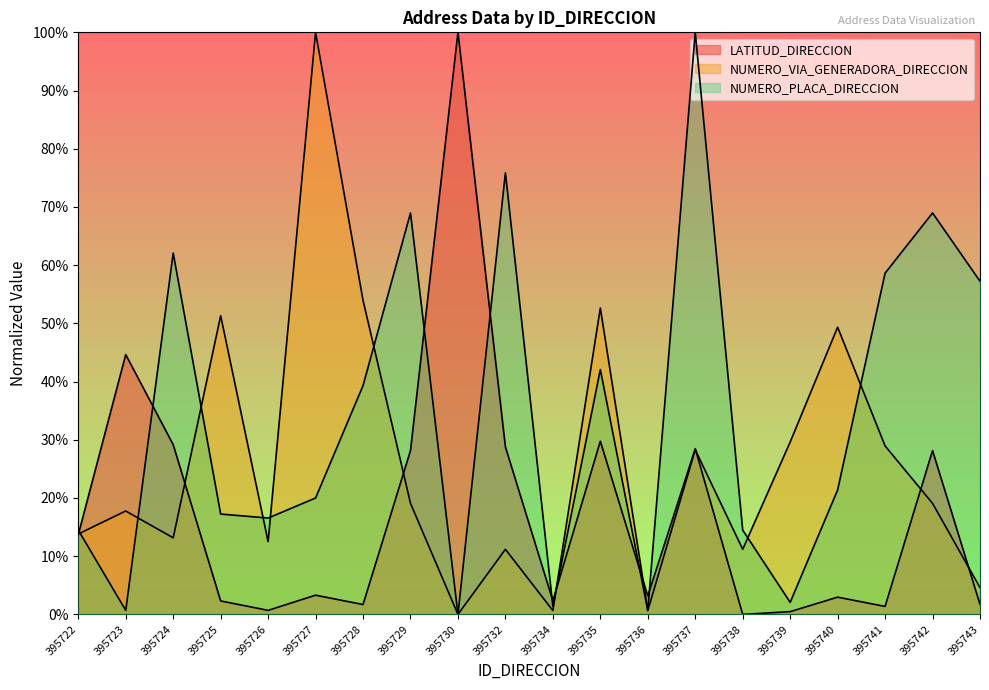

What are all the series names shown in the legend?

LATITUD_DIRECCION, NUMERO_VIA_GENERADORA_DIRECCION, NUMERO_PLACA_DIRECCION